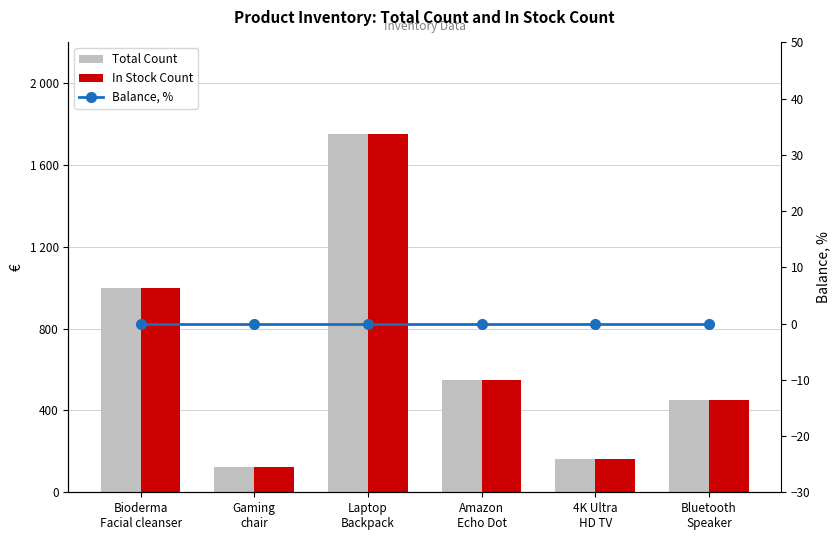

Reading right to left, transcribe all the data shown in this chart.

Total Count: 450	165	550	1750	125	1000
In Stock Count: 450	165	550	1750	125	1000
Balance, %: 0	0	0	0	0	0